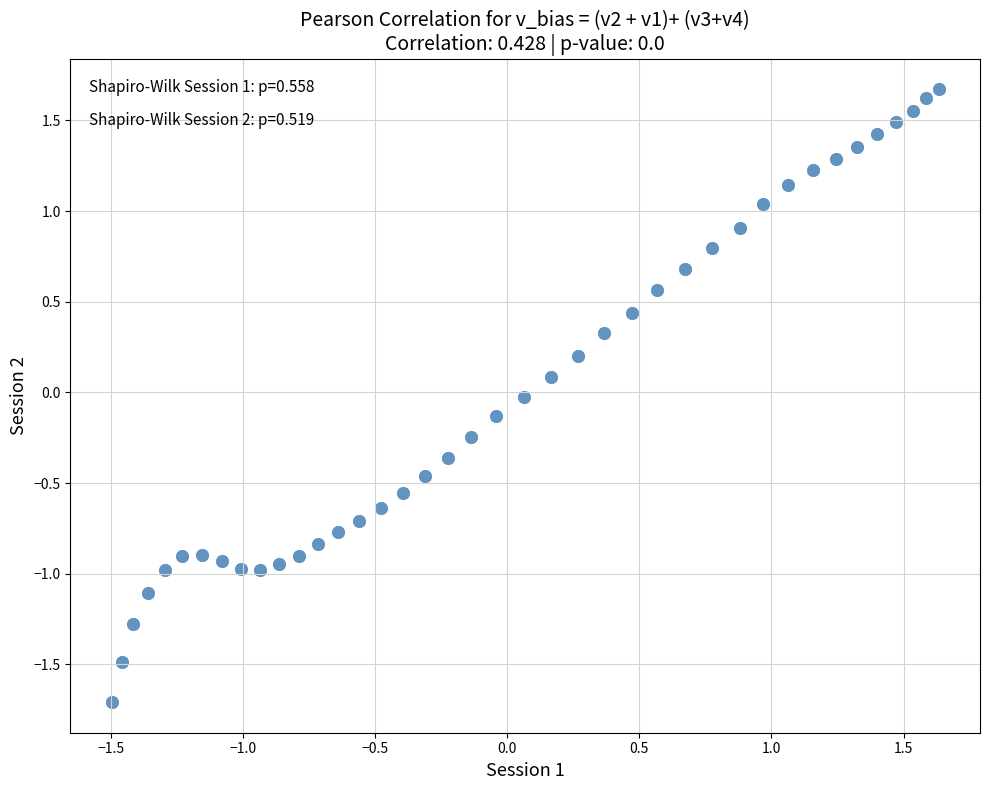

What is the range of Y values (max minus min)?

3.4